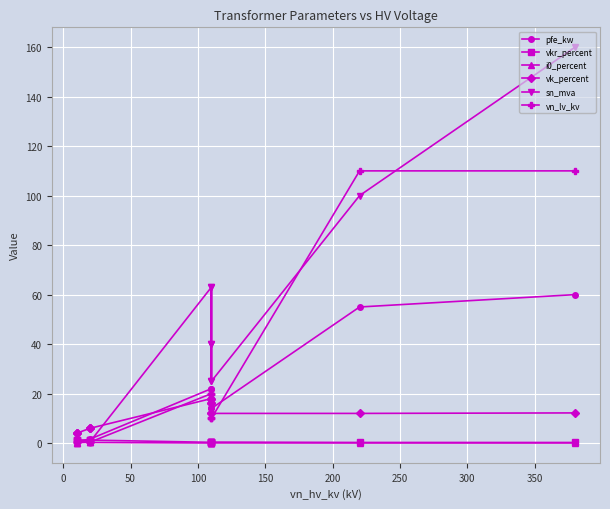

Does the chart display data point markers on the line(s)?

Yes